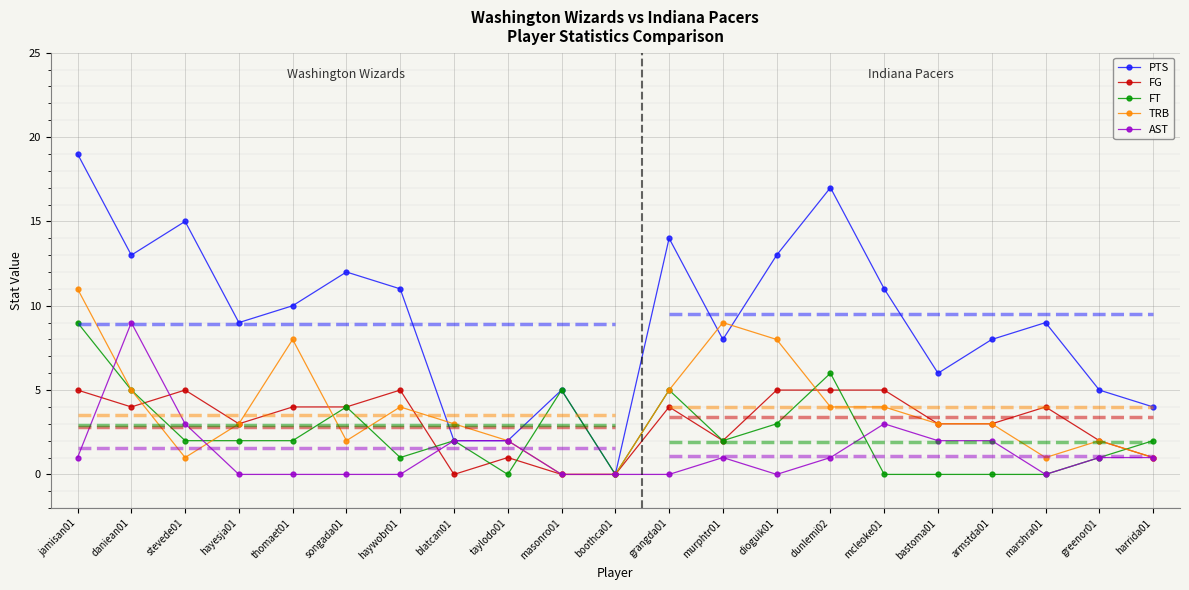

List the series in order of their peak value, highest first.

PTS, TRB, FT, AST, FG